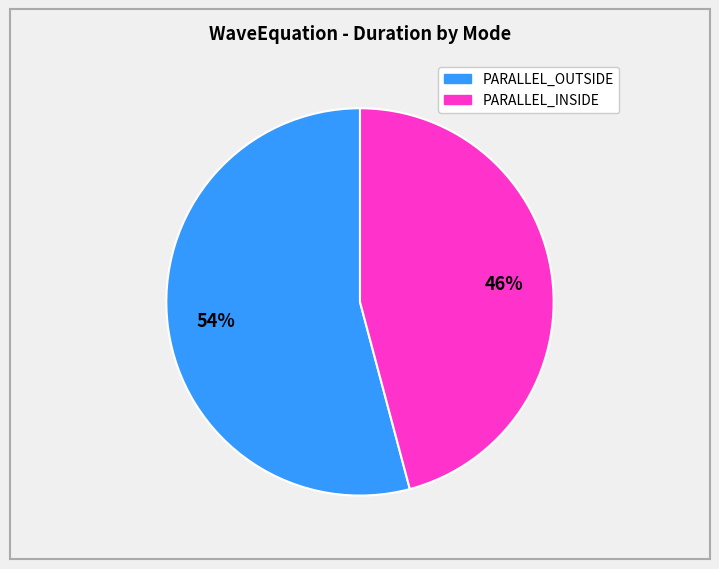

Is there a majority slice in this chart?

Yes